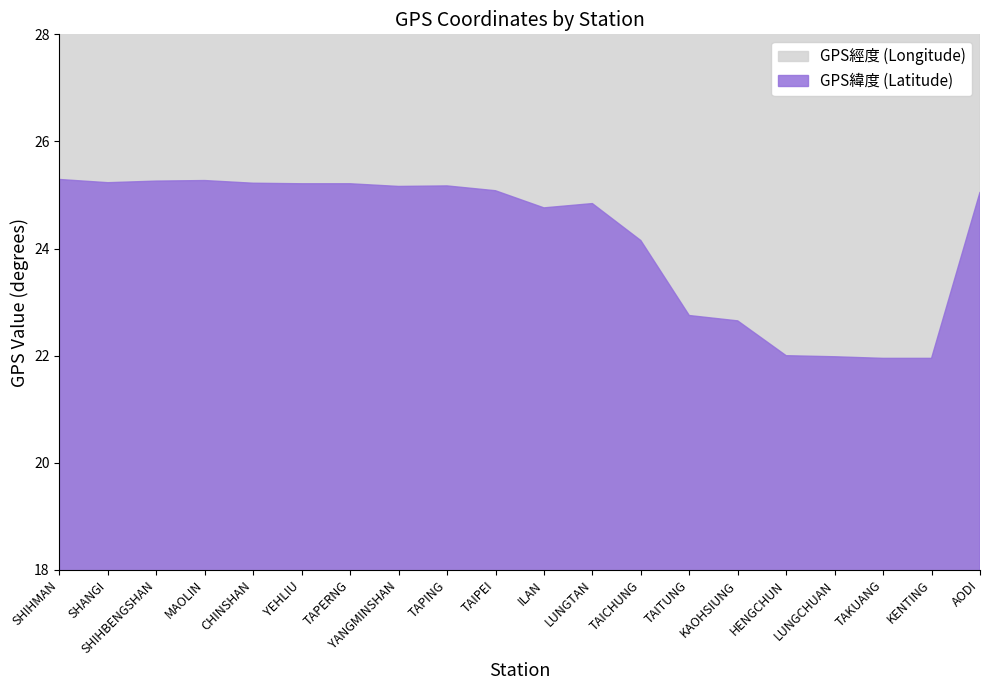

Which series has the widest spread of values?

GPS緯度